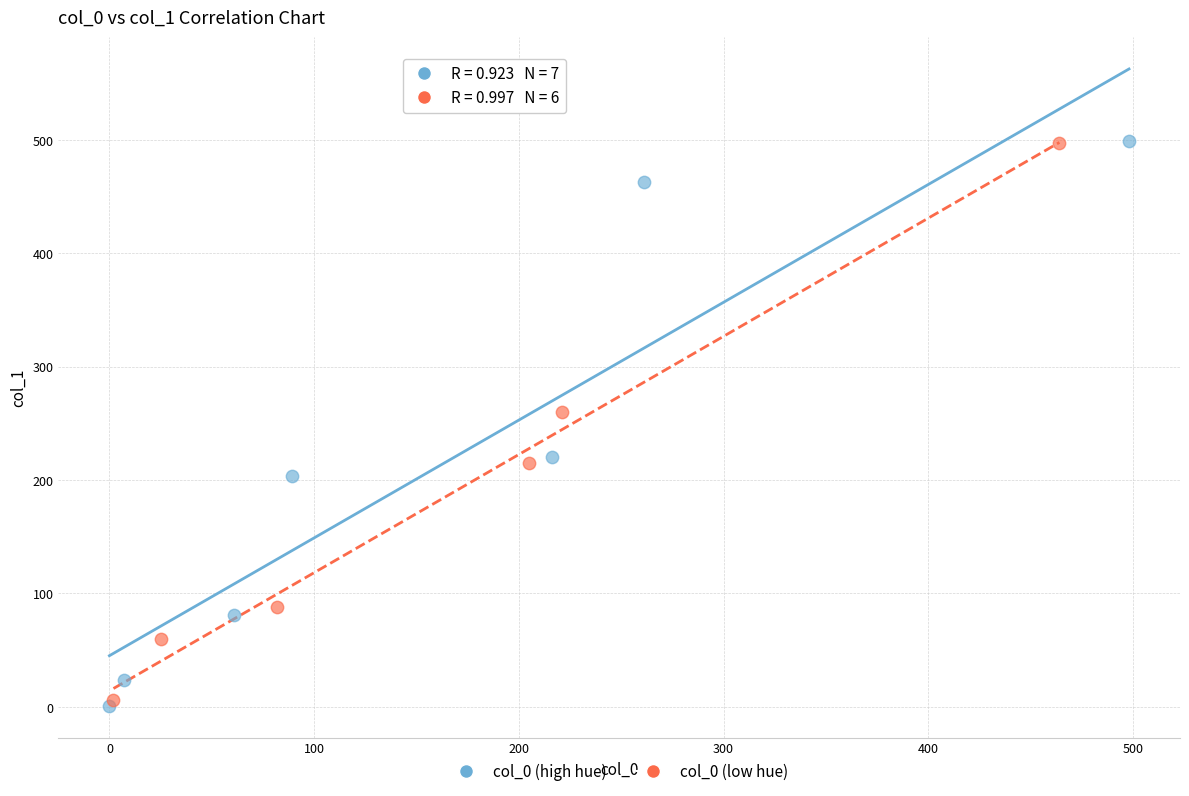

What are all the series names shown in the legend?

col_0 (high hue), col_0 (low hue)